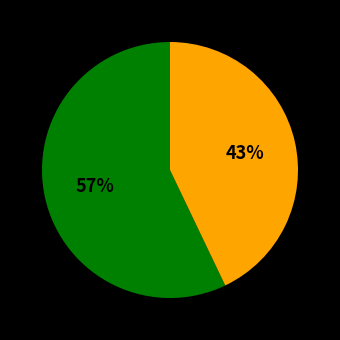

To the nearest percent, what is the difference between the largest and smallest slice percentages?

14%